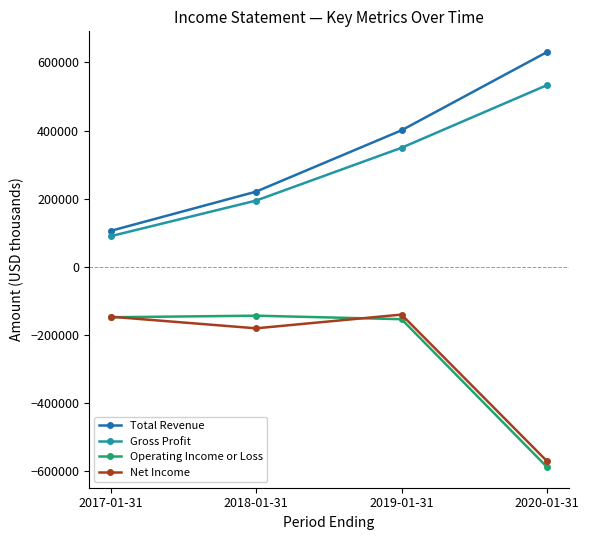

True or false: Total Revenue has a value of 220500 at 2018-01-31.

True